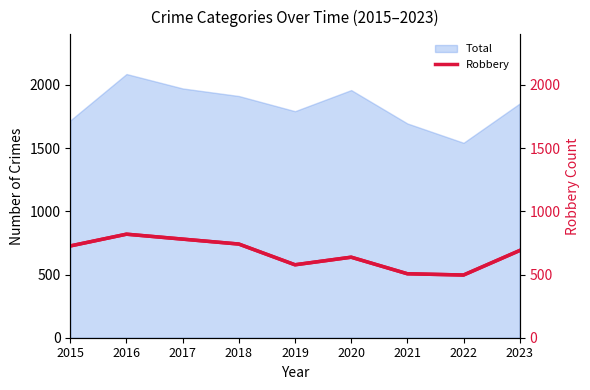

The chart shows a value of 577 at 2019. True or false?

True